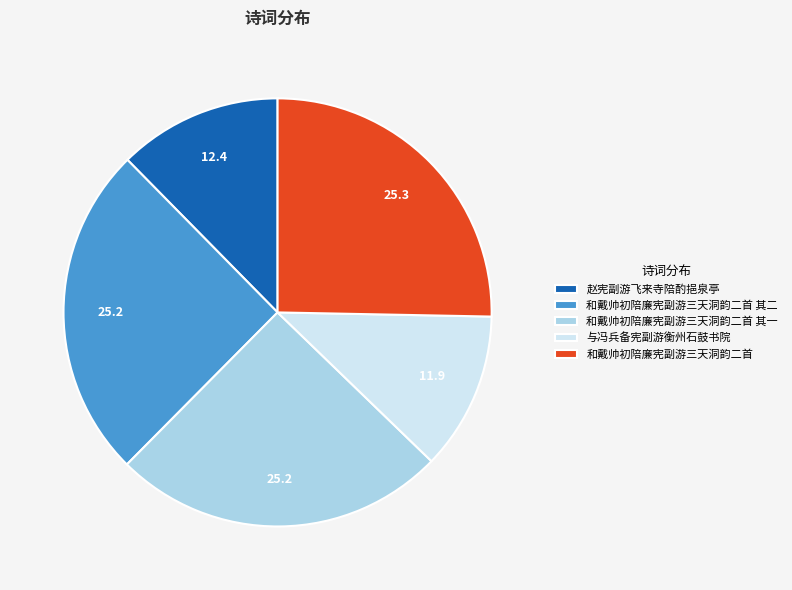

Combined, do 和戴帅初陪廉宪副游三天洞韵二首 and 和戴帅初陪廉宪副游三天洞韵二首 其一 account for over 50%?

Yes